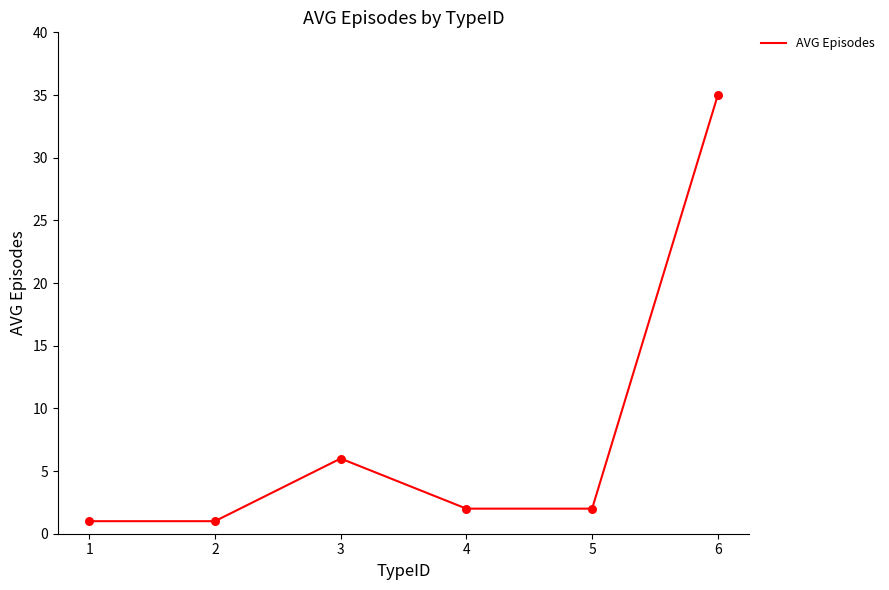

Between 3 and 4, which is larger?

3